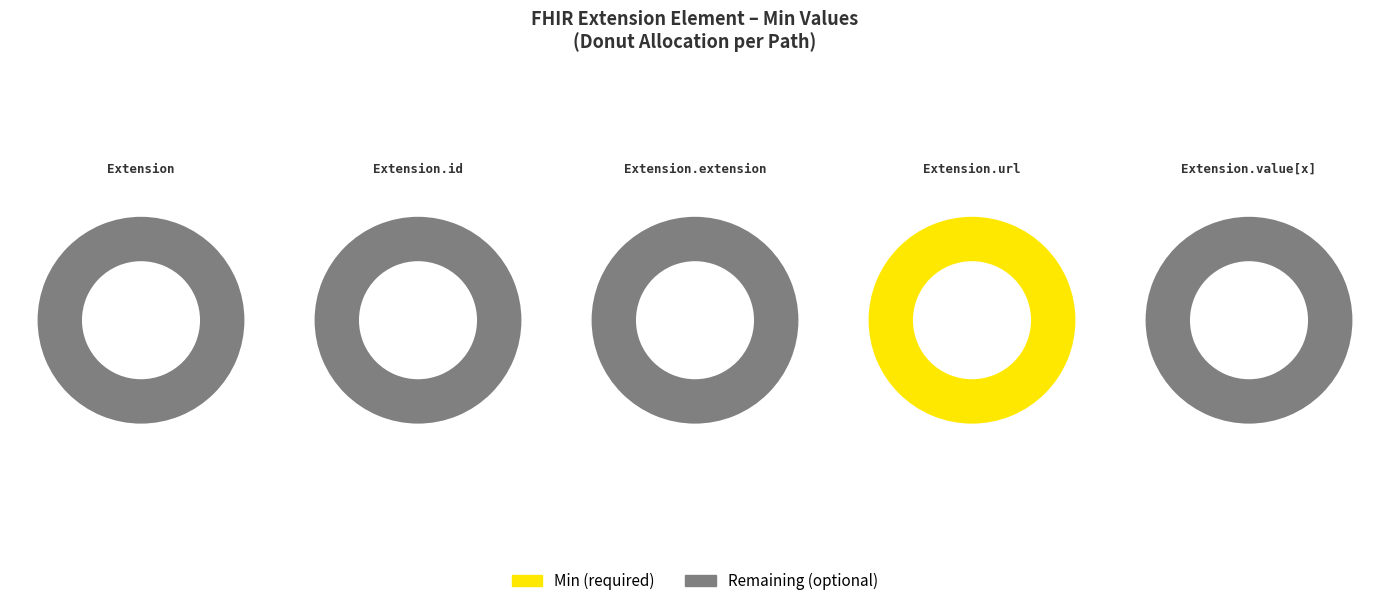

Which slice represents more than half of the pie?

Extension.url